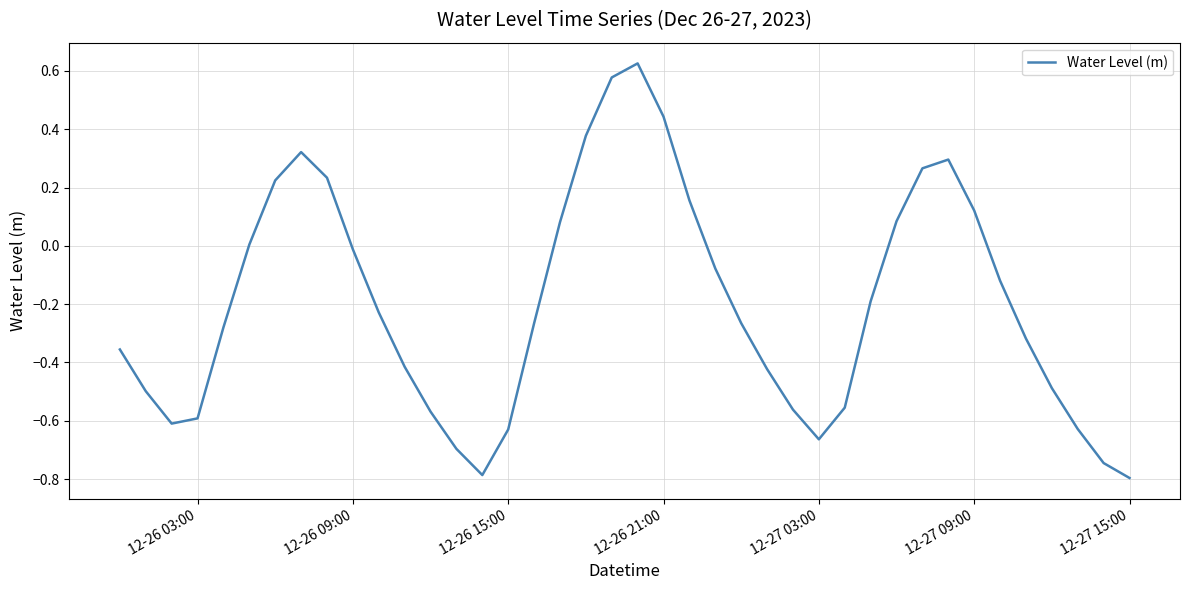

What is the smallest value displayed?

-0.8